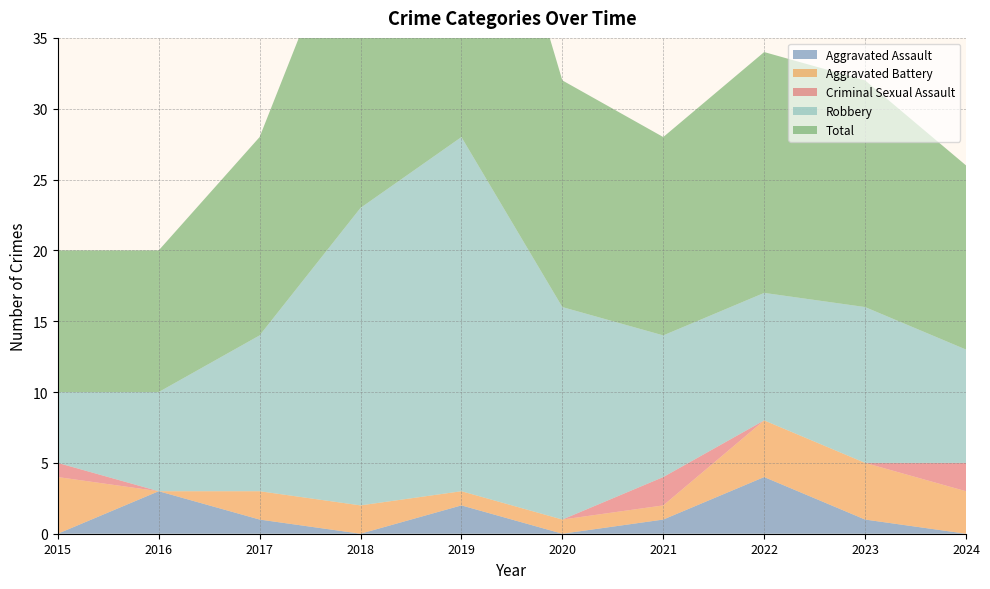

Reading right to left, list all the values displayed in this chart.

Aggravated Assault: 0	1	4	1	0	2	0	1	3	0
Aggravated Battery: 3	4	4	1	1	1	2	2	0	4
Criminal Sexual Assault: 2	0	0	2	0	0	0	0	0	1
Robbery: 8	11	9	10	15	25	21	11	7	5
Total: 13	16	17	14	16	28	23	14	10	10